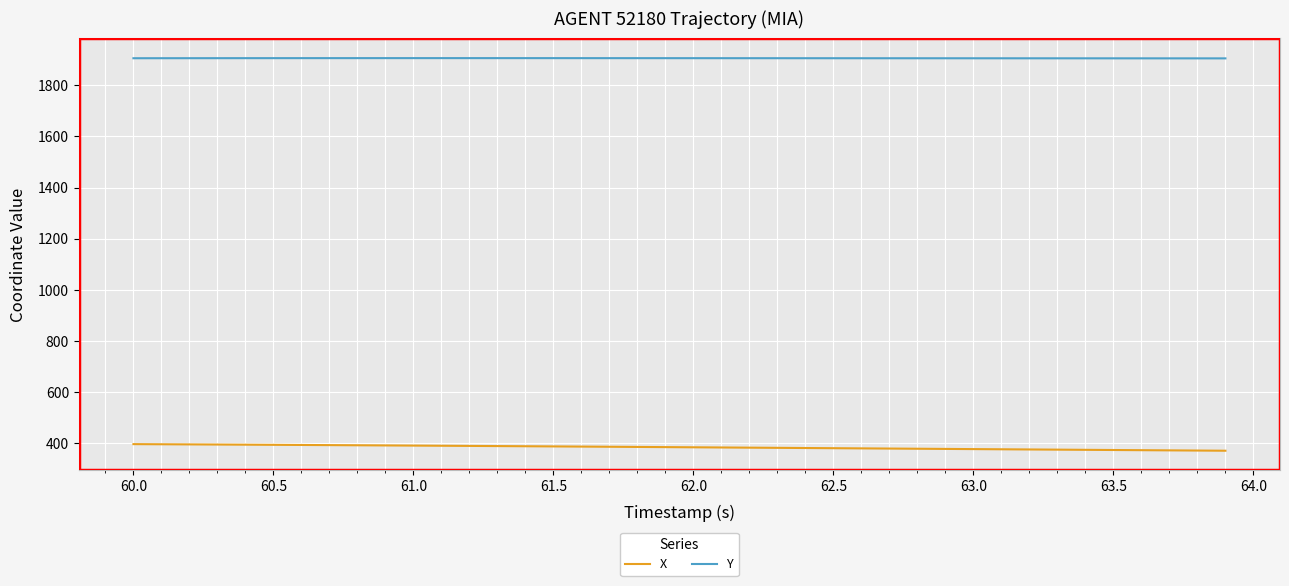

What is the highest value of the X series?

397.2